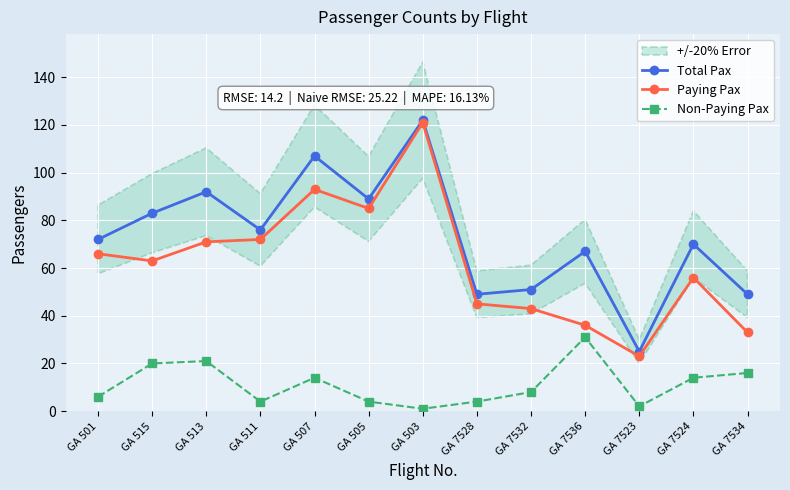

True or false: Total Pax and Non-Paying Pax cross at least once.

False